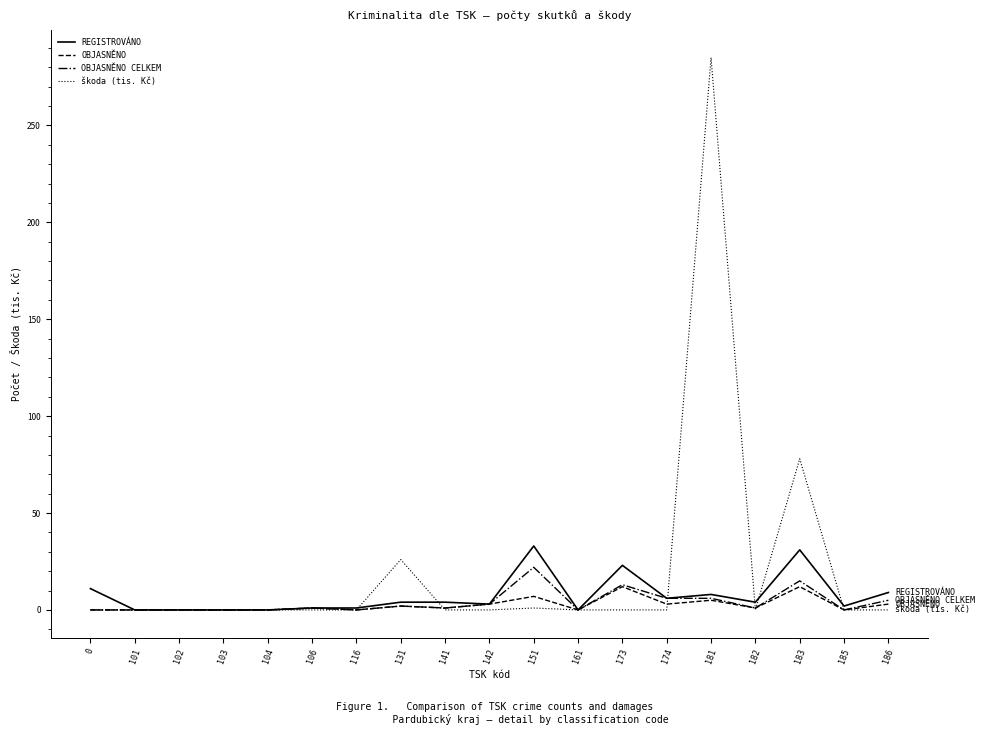

True or false: škoda (tis. Kč) has more than 1 points higher than both neighbors.

True